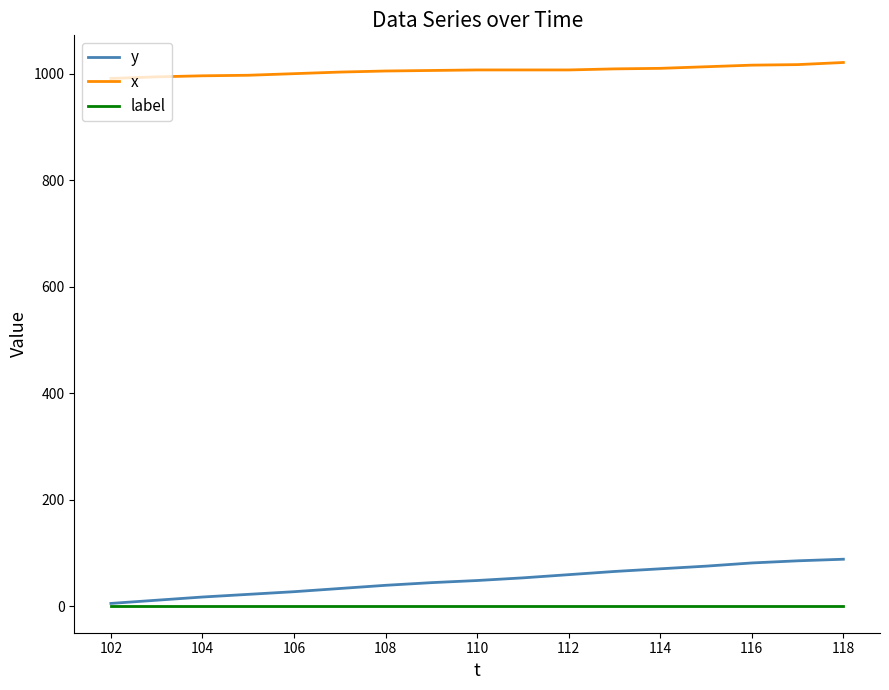

Which series has the widest spread of values?

y